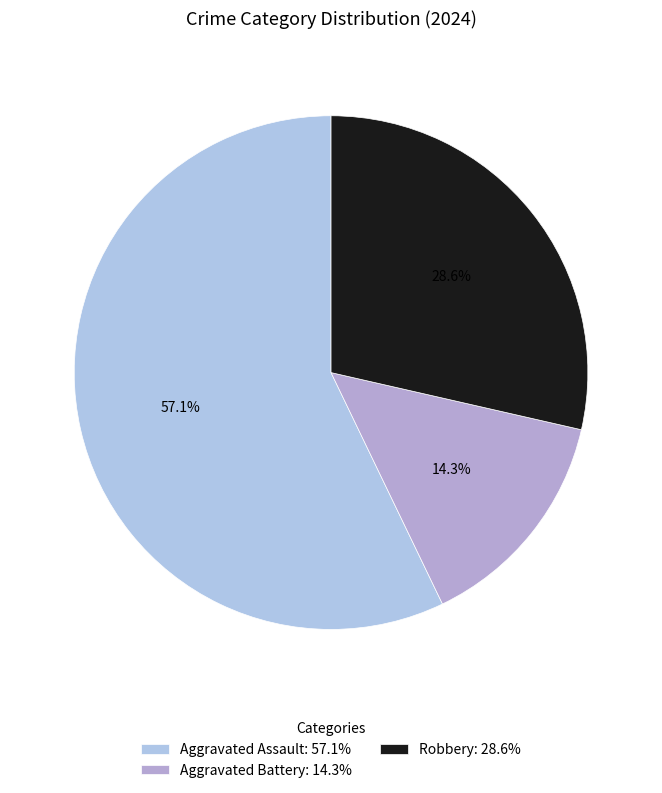

Does Aggravated Battery represent more than half of the total?

No